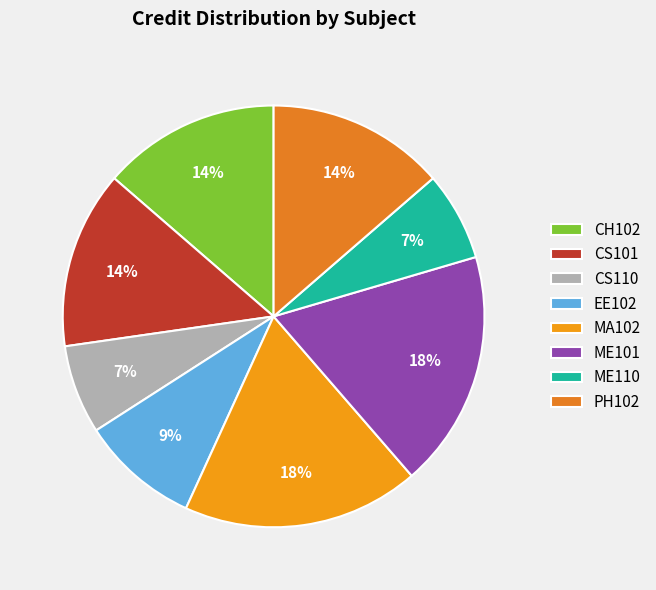

What is the ratio of the value at CS101 to the value at PH102?

1.0